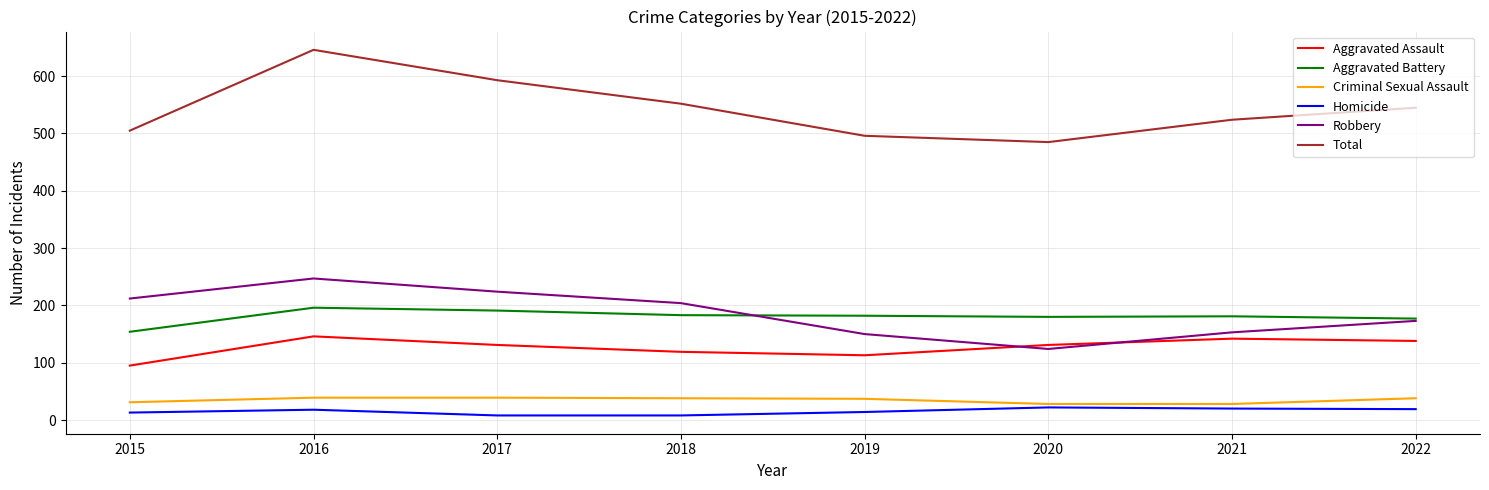

What is the lowest value of the Homicide series?

8